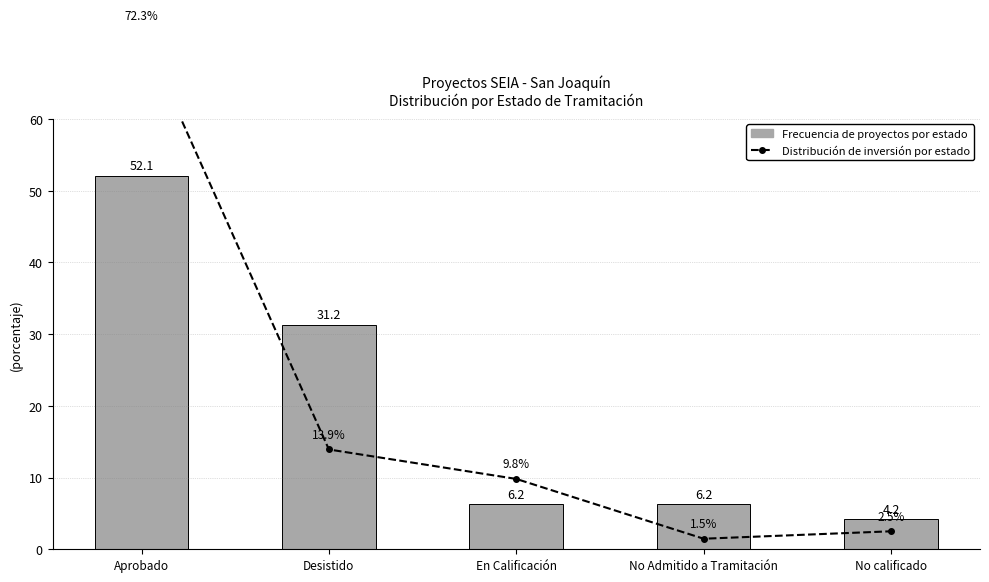

Rank the series by their maximum value, from highest to lowest.

Distribución de inversión por estado (%), Frecuencia de proyectos por estado (%)